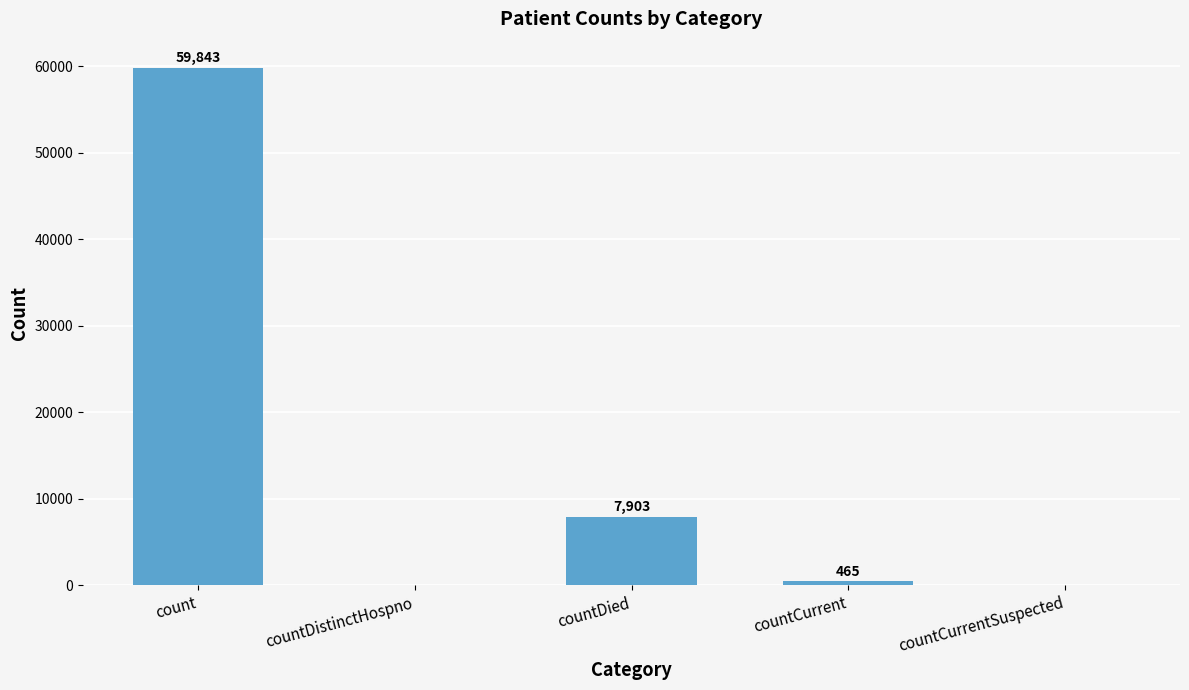

Reading right to left, list all the values displayed in this chart.

countCurrentSuspected=0	countCurrent=465	countDied=7903	countDistinctHospno=0	count=59843